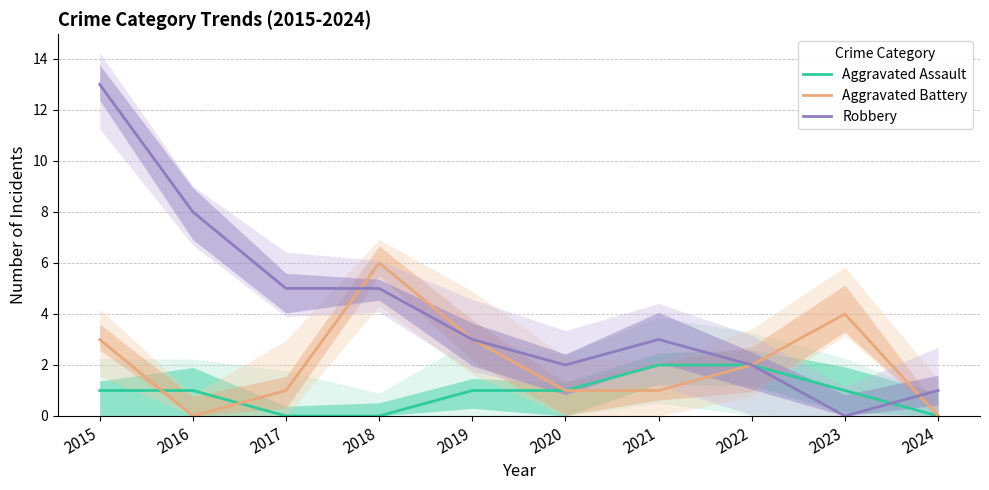

What is the total value across all series at 2016?

9